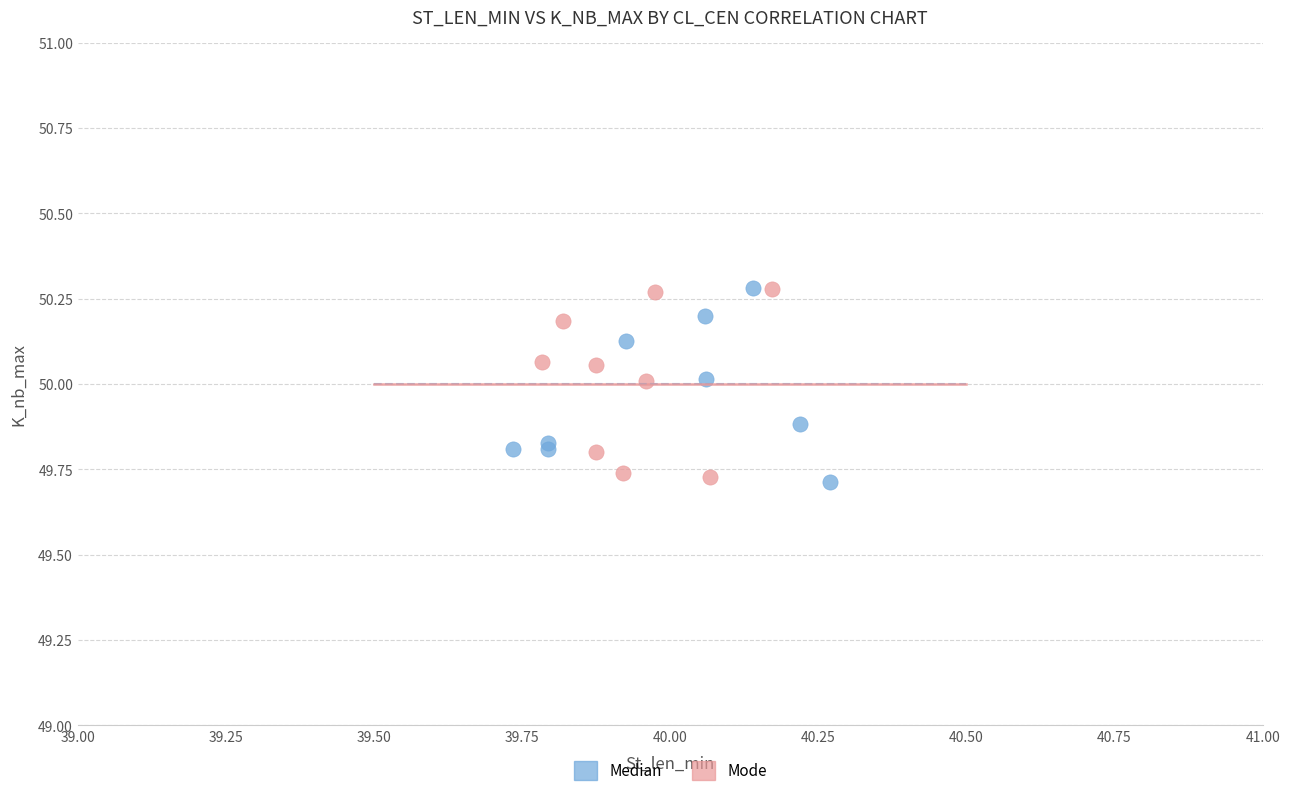

What are all the series names shown in the legend?

Median, Mode